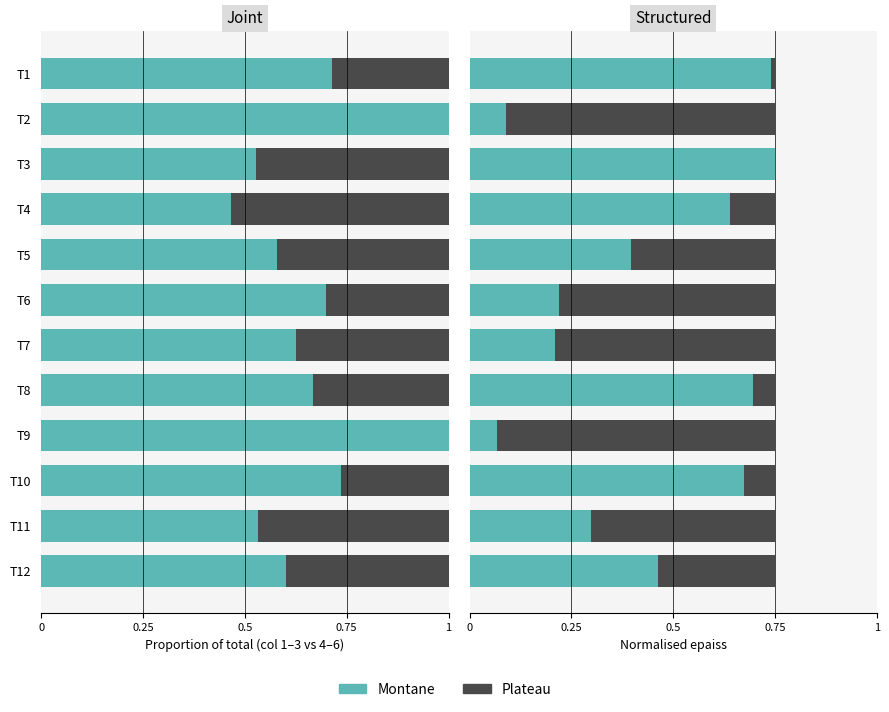

At which category is the sum across all series the highest?

T11